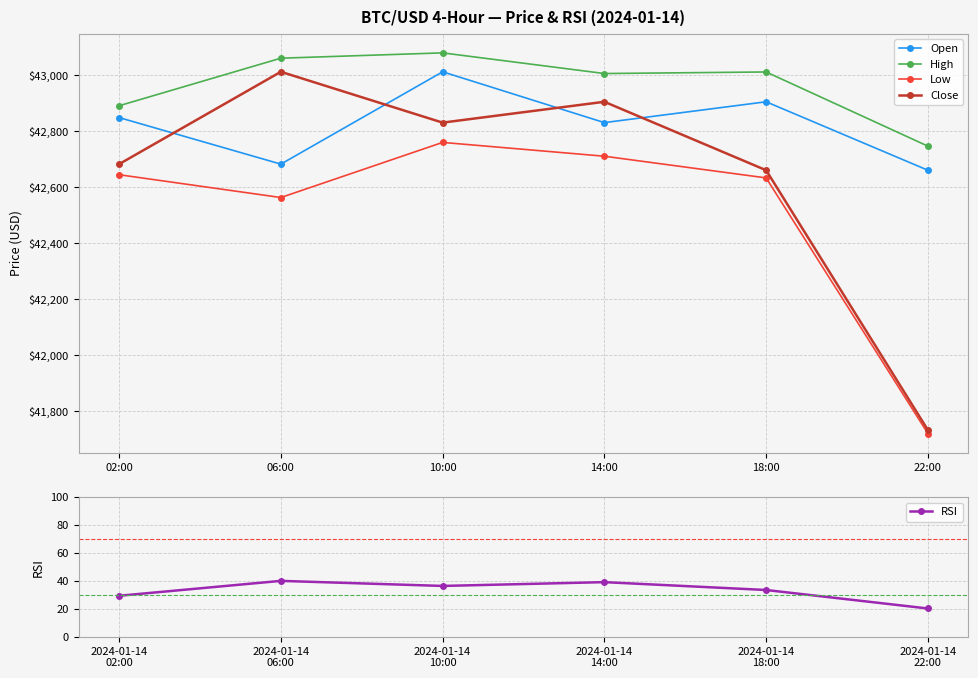

How many interior local peaks does the Close series have?

2